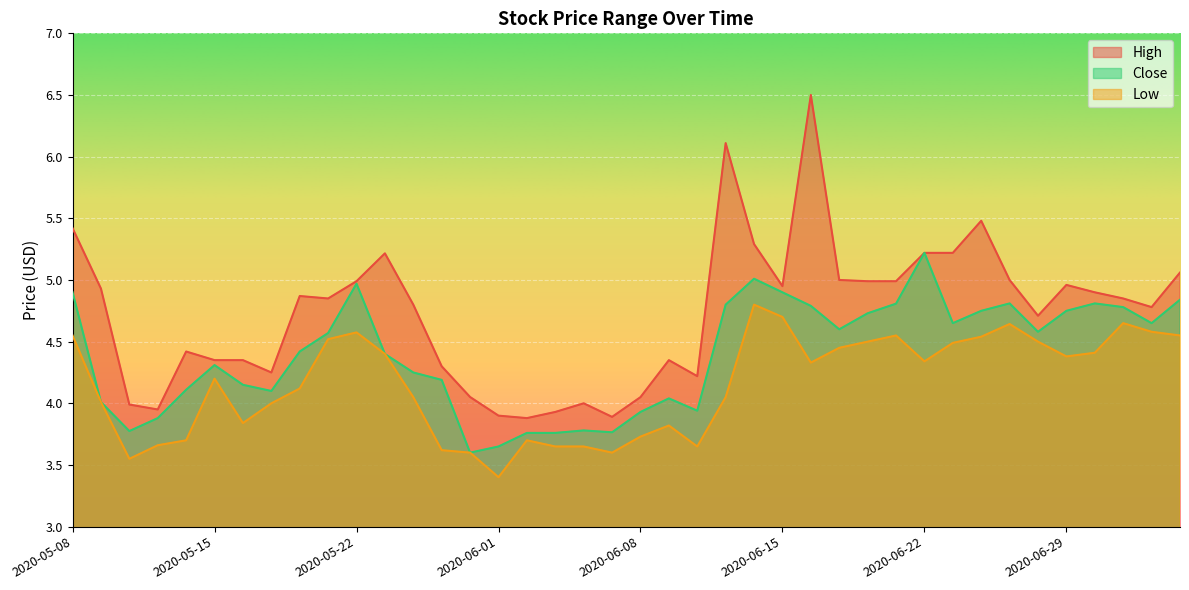

True or false: High has a value of 3.9 at 2020-06-01.

True